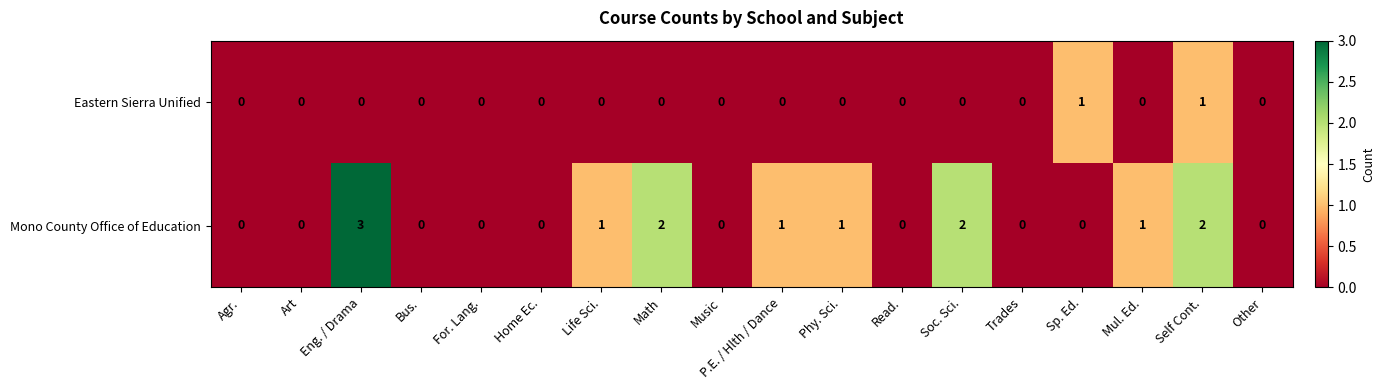

Count the number of categories in the chart.

18